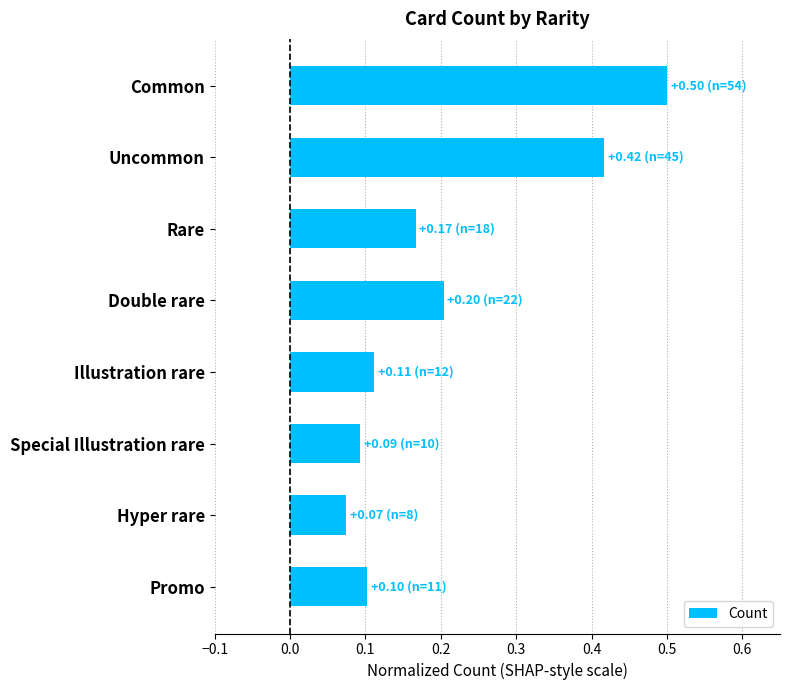

What is the greatest value displayed?

0.5